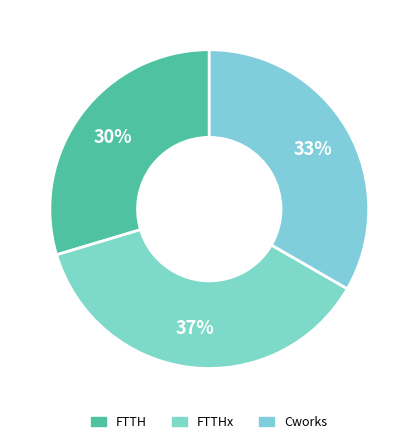

How many slices are in this pie chart?

3